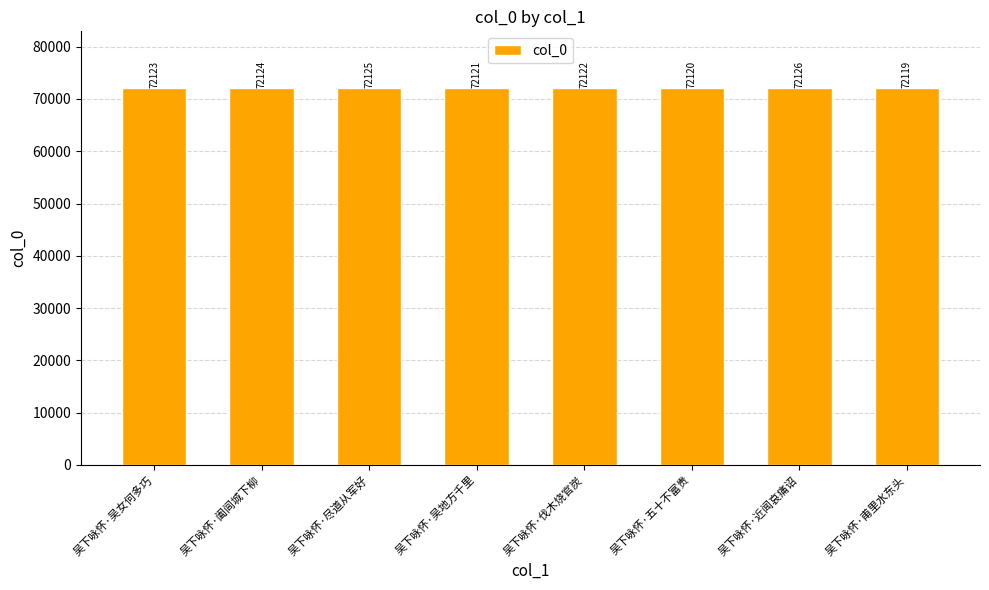

Reading left to right, what are all the values shown in this chart?

吴下咏怀·吴女何多巧=72123	吴下咏怀·阖闾城下柳=72124	吴下咏怀·尽道从军好=72125	吴下咏怀·吴地方千里=72121	吴下咏怀·伐木烧官炭=72122	吴下咏怀·五十不富贵=72120	吴下咏怀·近闻哀痛诏=72126	吴下咏怀·甫里水东头=72119